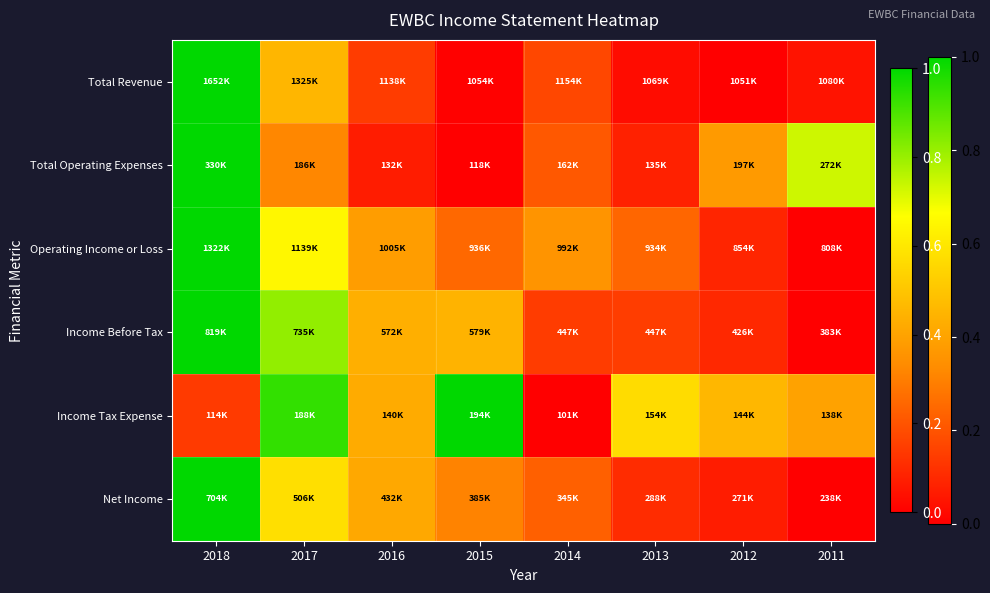

Between 2012 and 2011, which is larger?

2011